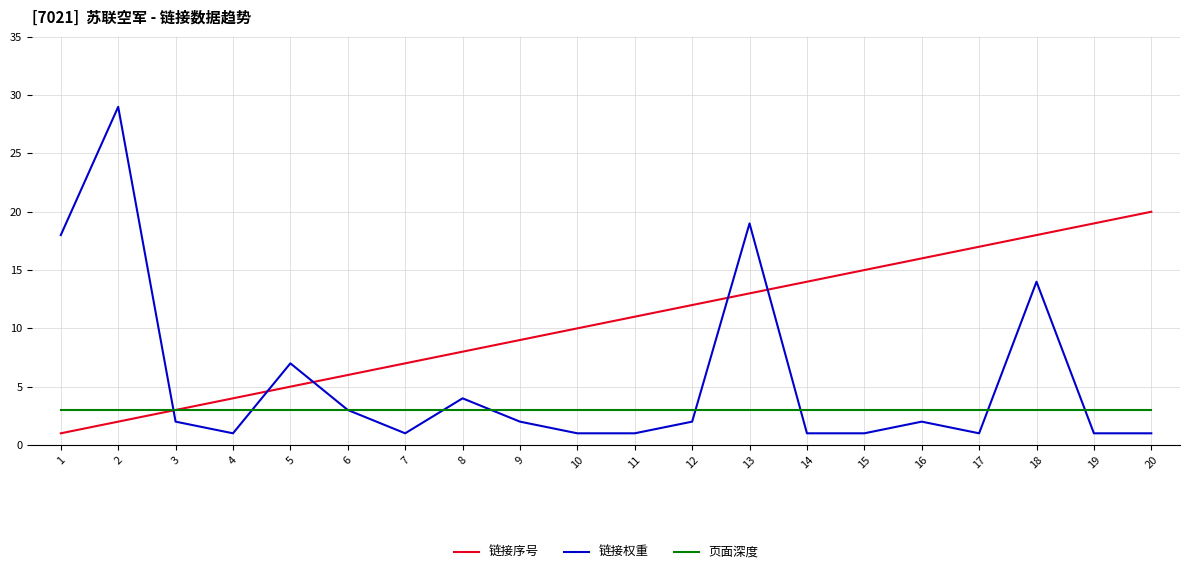

What is the difference between the 链接序号 values at 20 and 11?

9